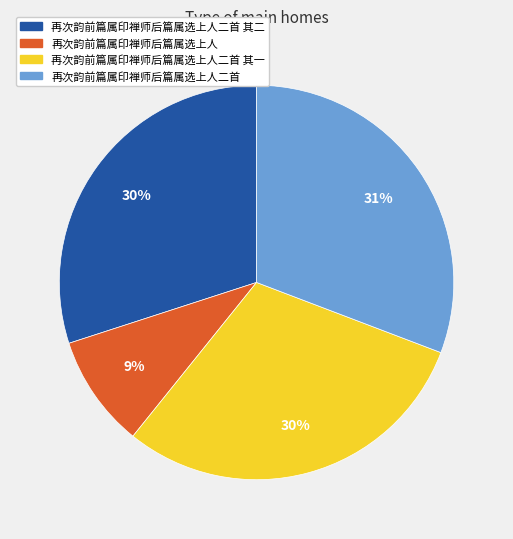

To the nearest percent, what is the difference between the largest and smallest slice percentages?

22%